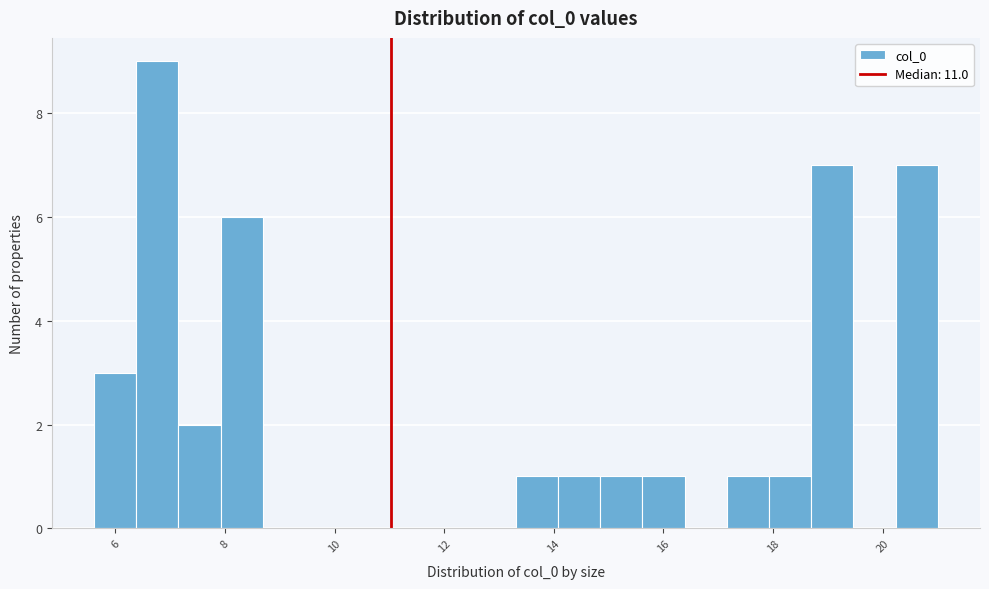

Around what value on the x-axis is the tallest bar? Give the approximate position of its centre, as read against the axis.

6.8